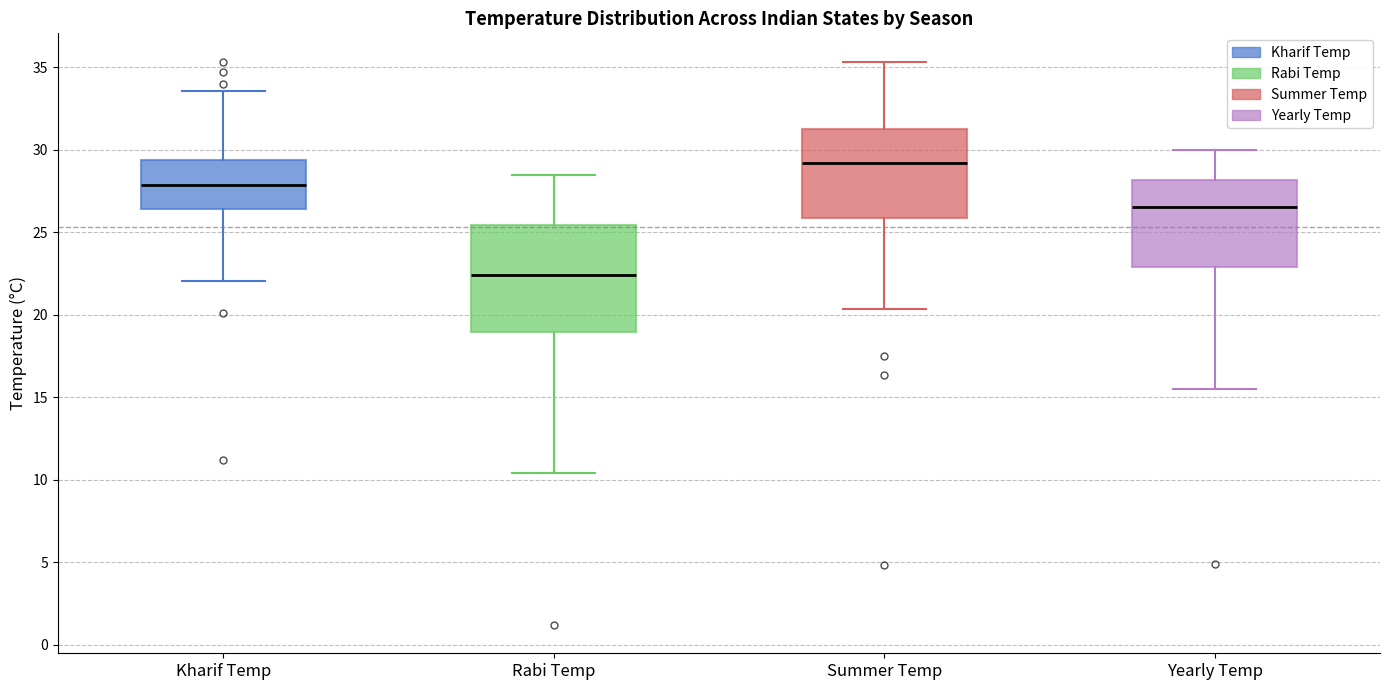

Reading left to right, read every box against the y-axis: the position of its median line, the range the box covers, and the ends of its whiskers. The values are not printed on the chart, so give them approximately, as read against the axis.

Kharif Temp: median 28.0, box 26.5 to 29.5, whiskers 22.0 to 33.5
Rabi Temp: median 22.5, box 19.0 to 25.5, whiskers 10.5 to 28.5
Summer Temp: median 29.0, box 26.0 to 31.5, whiskers 20.5 to 35.5
Yearly Temp: median 26.5, box 23.0 to 28.0, whiskers 15.5 to 30.0